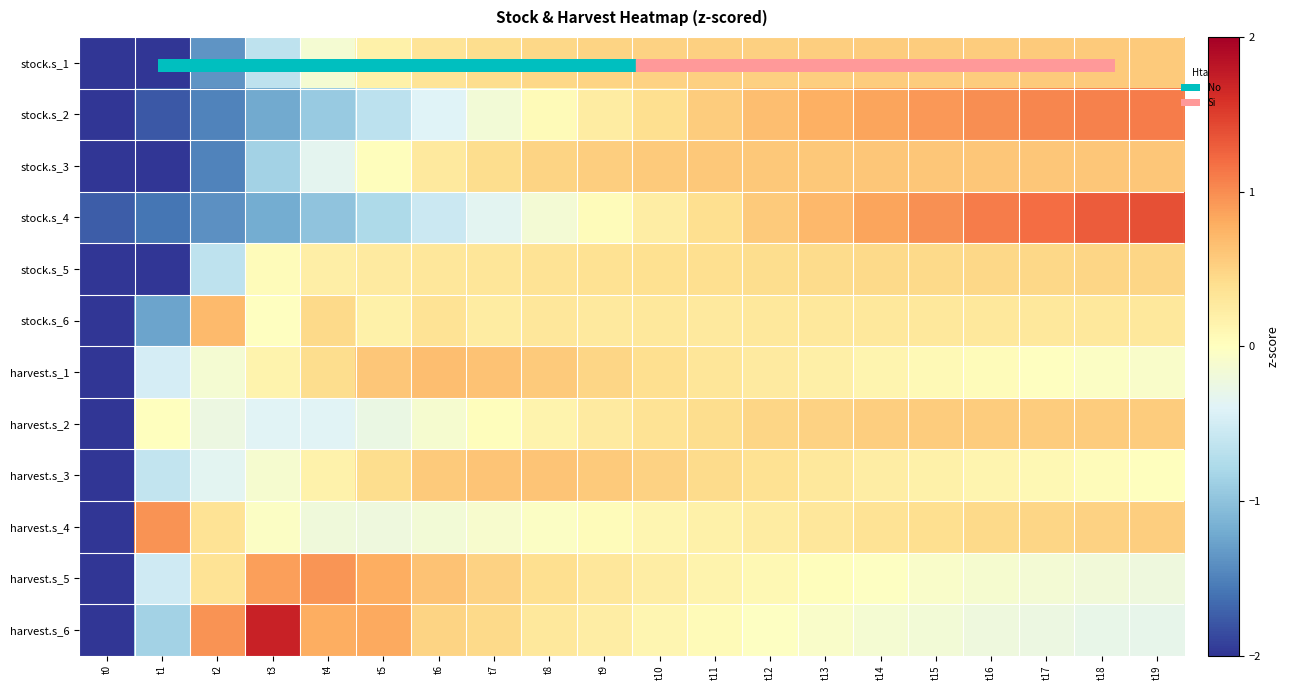

At which category is the sum across all series the highest?

t19